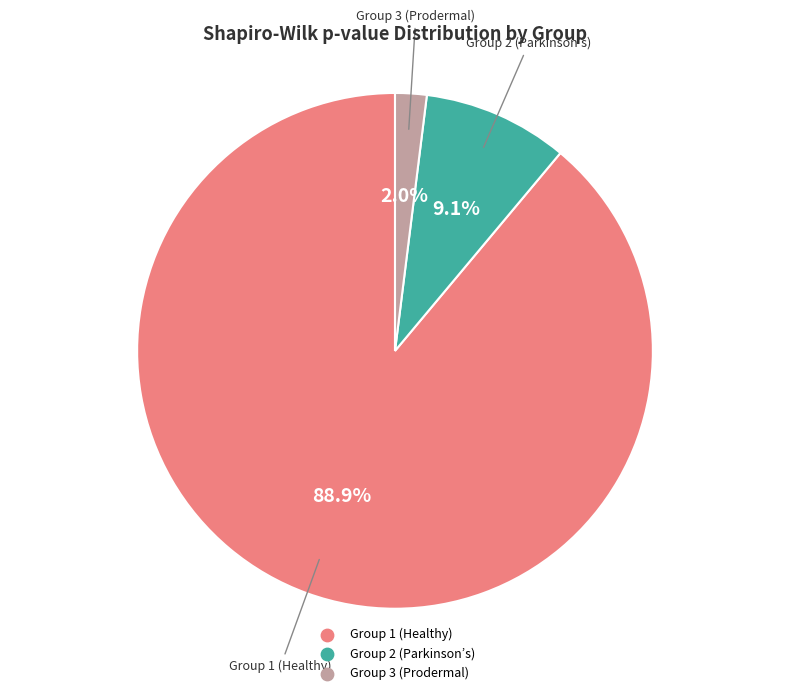

Rank the categories by value from highest to lowest.

Group 1 (Healthy), Group 2 (Parkinson’s), Group 3 (Prodermal)